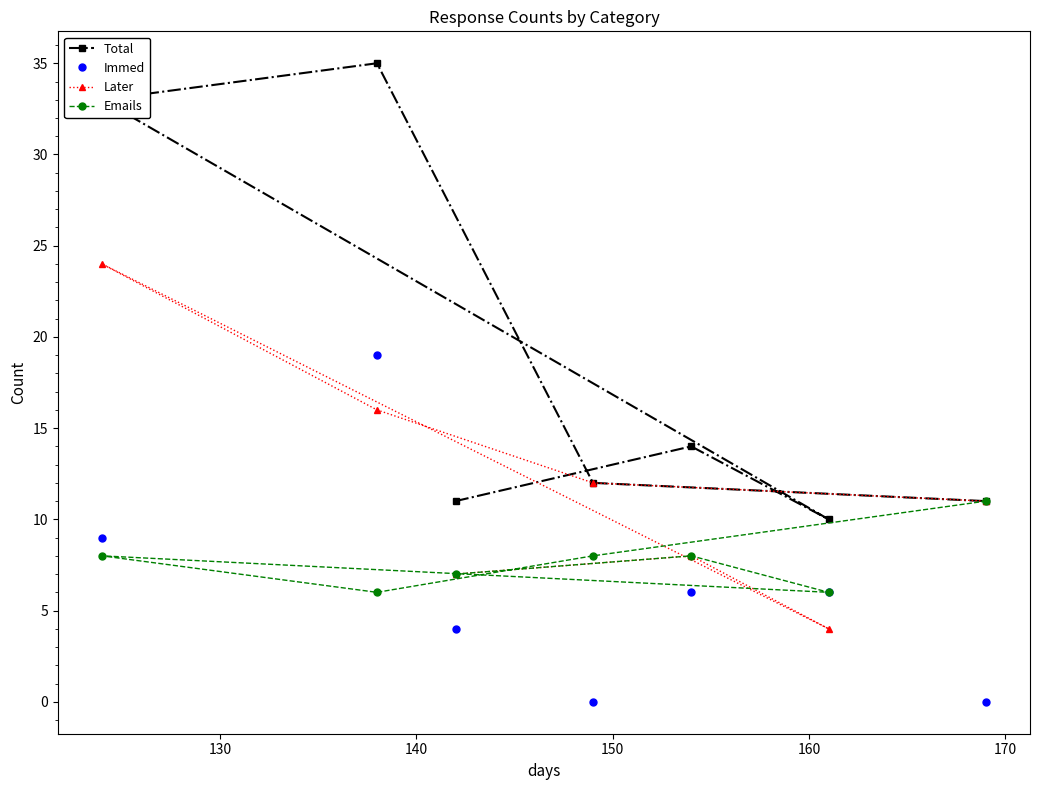

How many lines are shown in the chart?

4